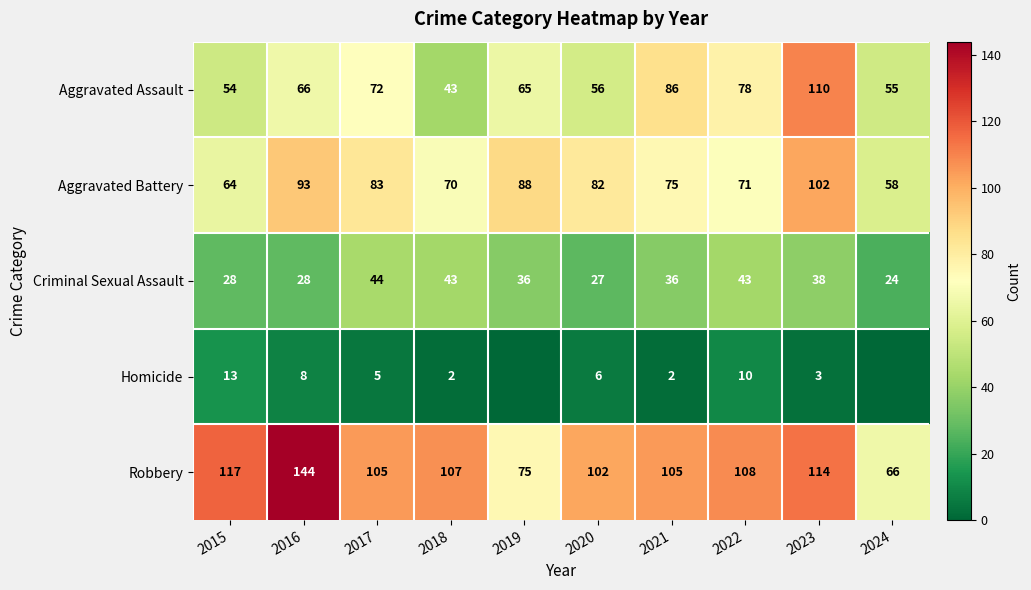

Count the number of categories in the chart.

10